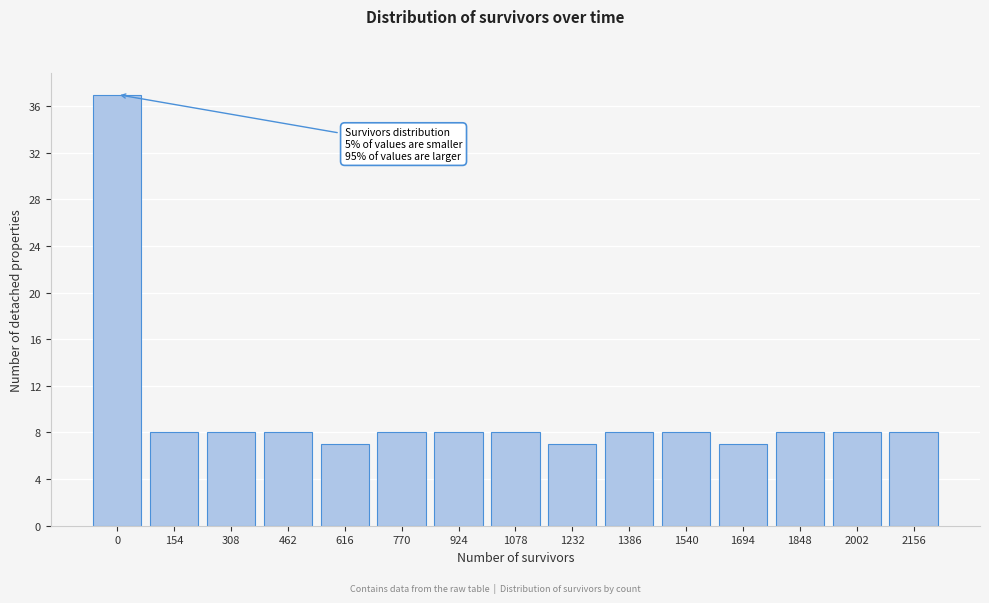

Reading left to right, extract all data points from this chart.

37	8	8	8	7	8	8	8	7	8	8	7	8	8	8